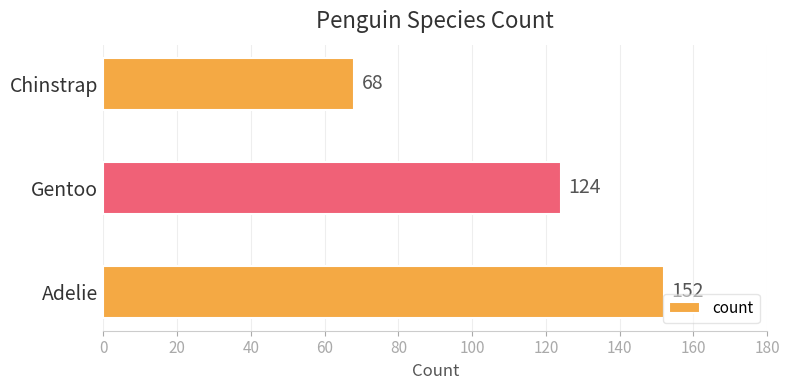

Where is the data nearest to the value 110?

Gentoo